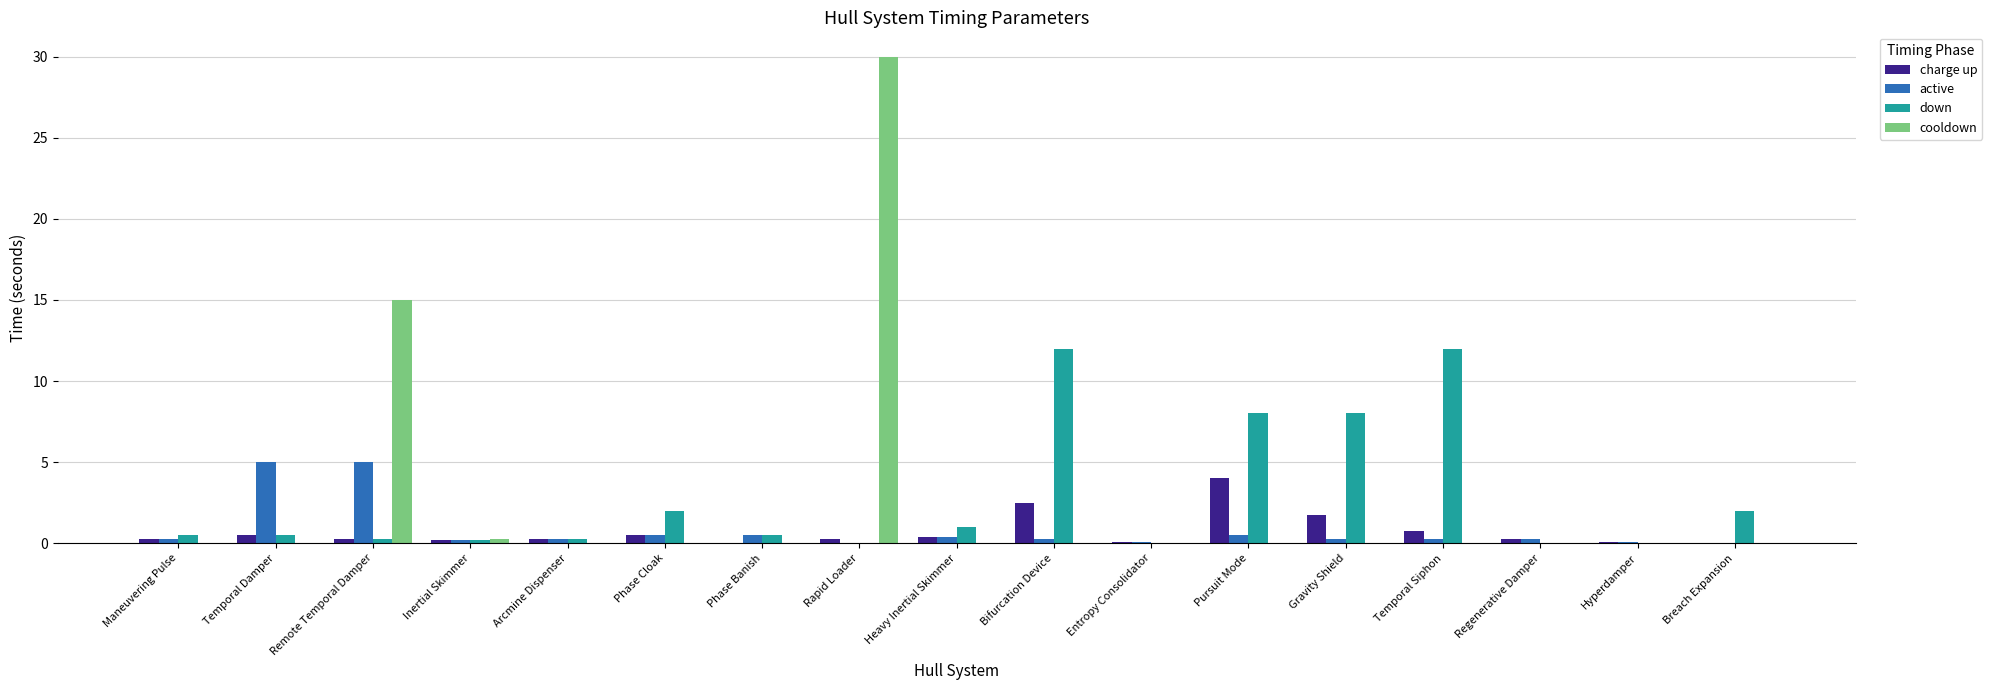

How many groups of bars are there?

17